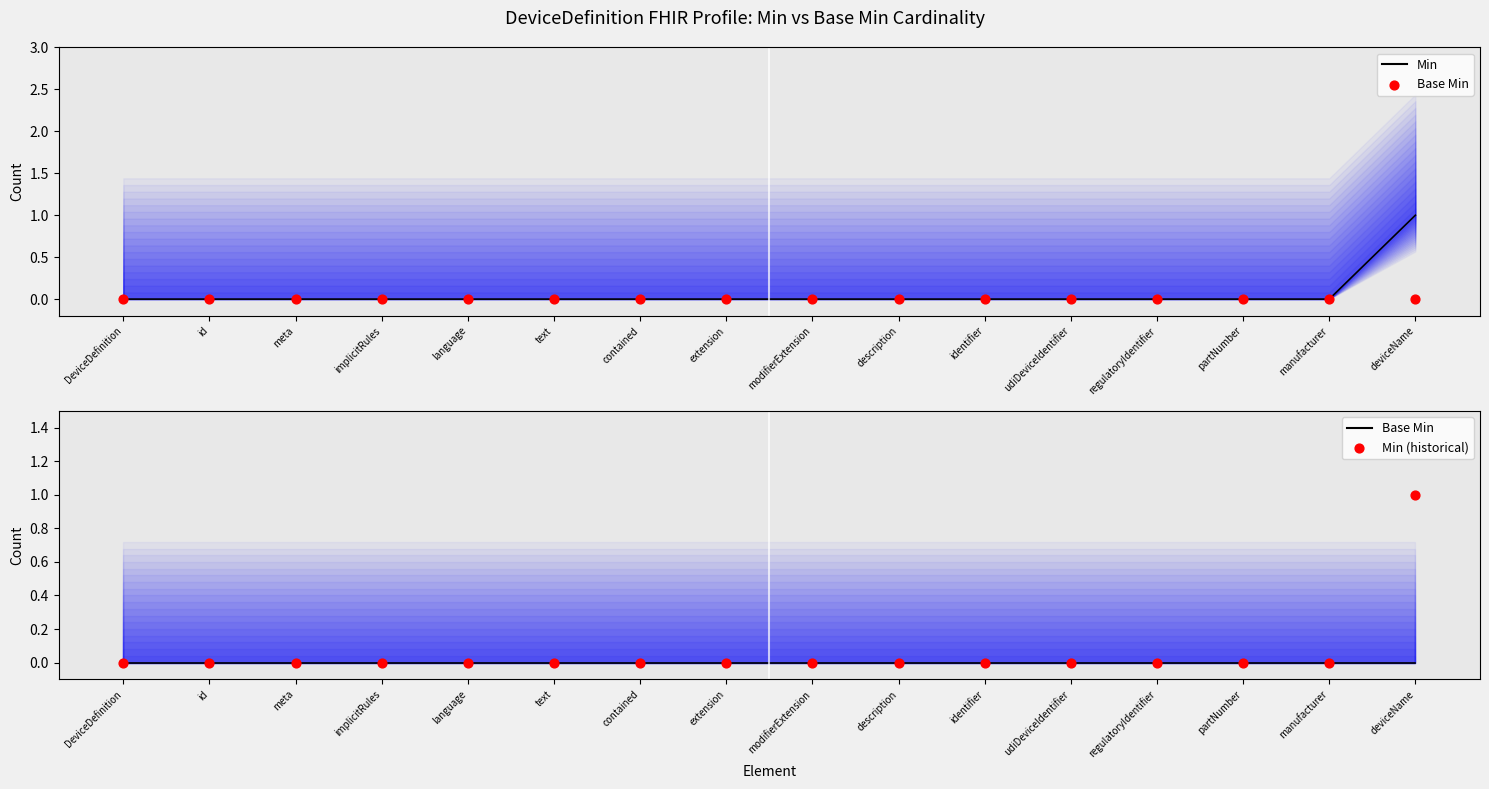

Which series has the largest Y range (max minus min)?

Min